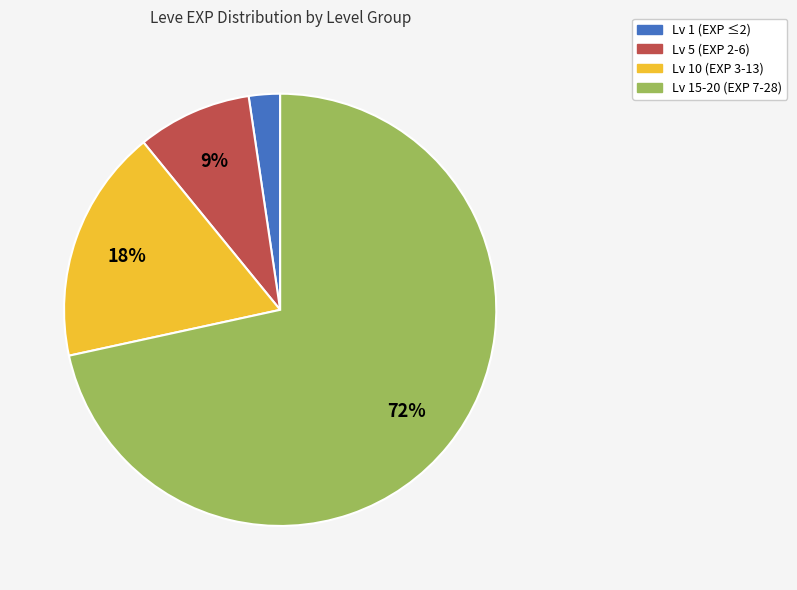

Is there any slice that represents more than half of the pie?

Yes